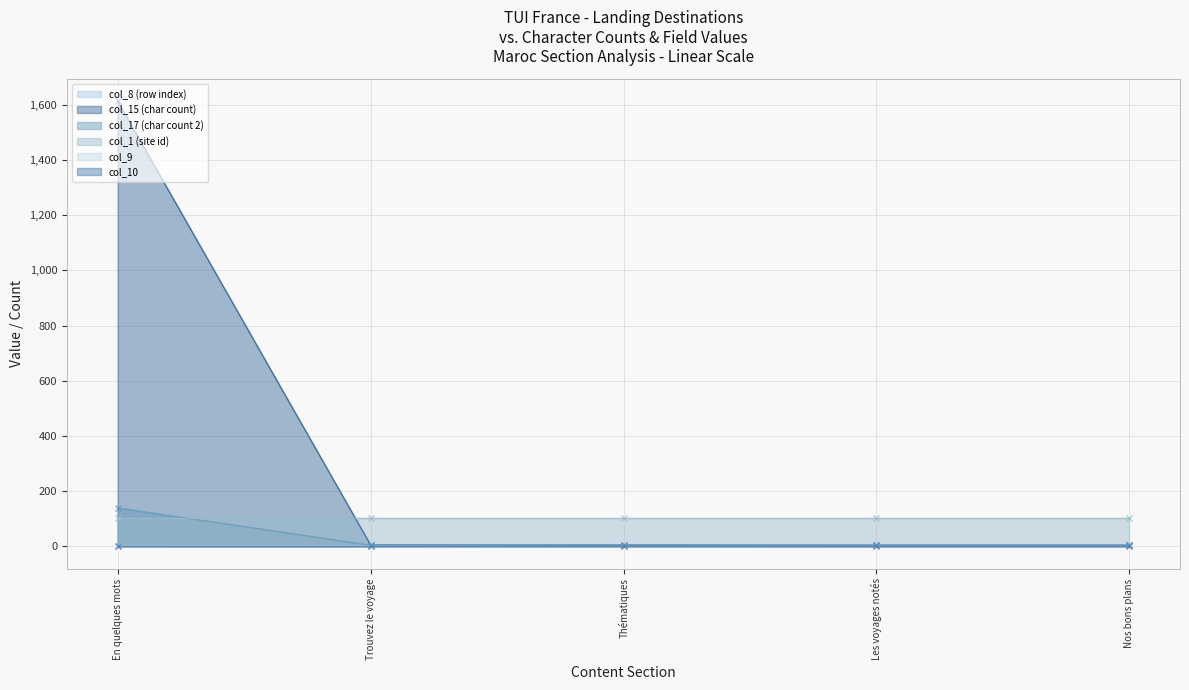

True or false: col_15 (char count) has a value of 2413 at En quelques mots.

False